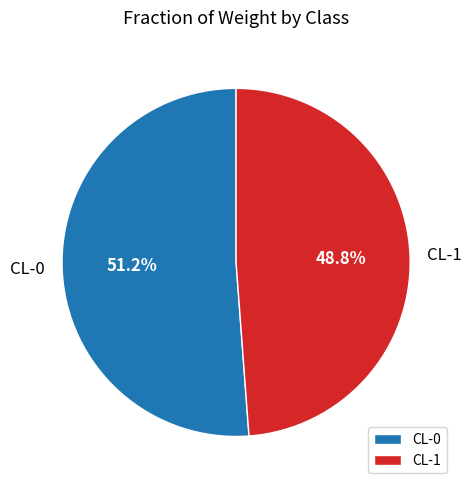

Which slice is the largest?

CL-0